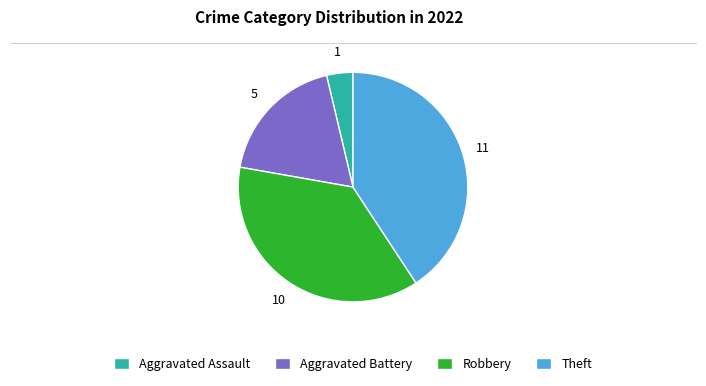

The Aggravated Assault slice represents 4% of the pie. True or false?

True